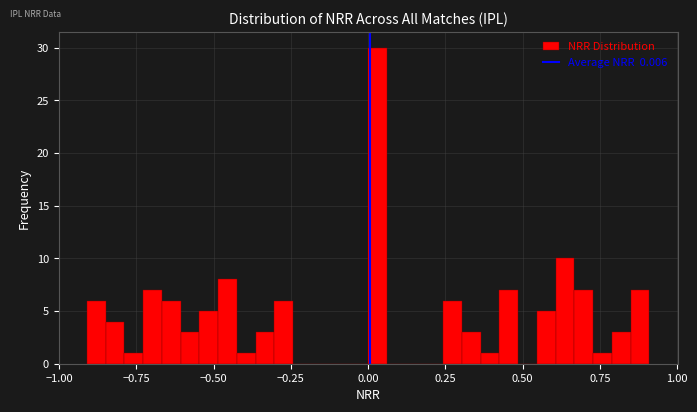

Read against the x-axis, roughly where is the centre of the tallest bar?

0.05